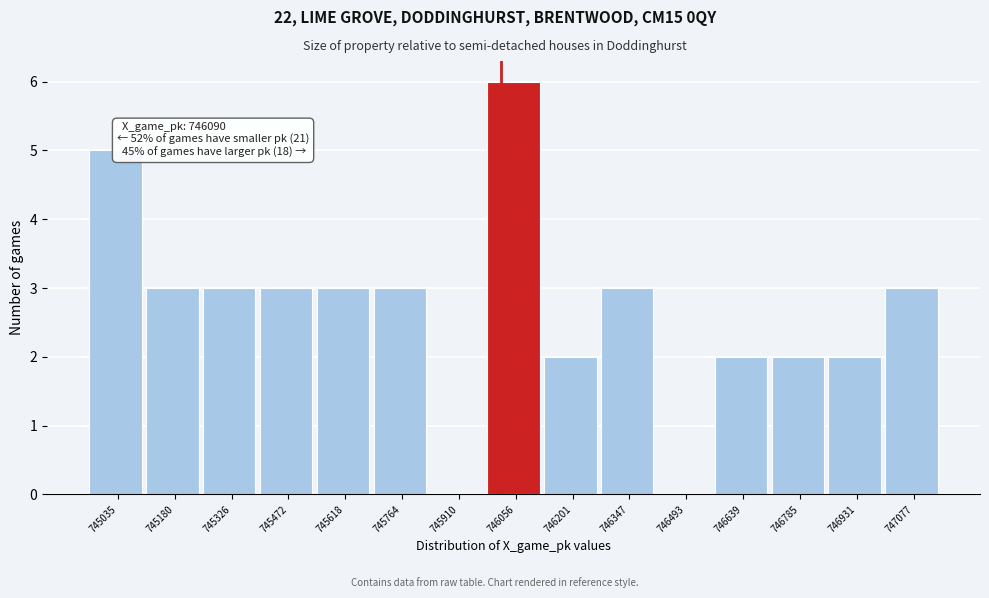

Reading left to right, transcribe all the data shown in this chart.

745035=5	745180=3	745326=3	745472=3	745618=3	745764=3	745910=0	746056=6	746201=2	746347=3	746493=0	746639=2	746785=2	746931=2	747077=3